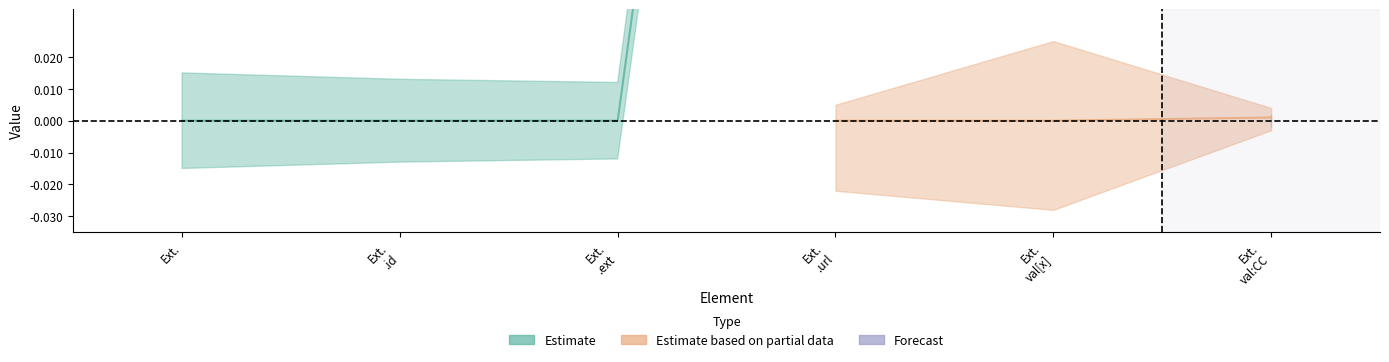

What is the sum of all Estimate values?

3